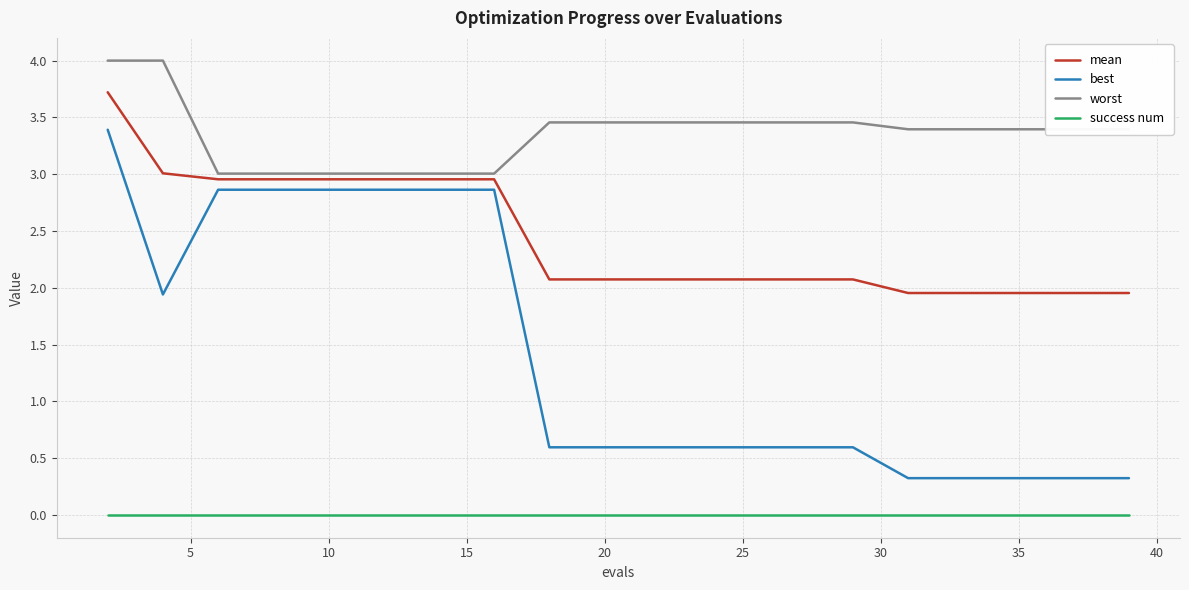

What are all the series names shown in the legend?

mean, best, worst, success num